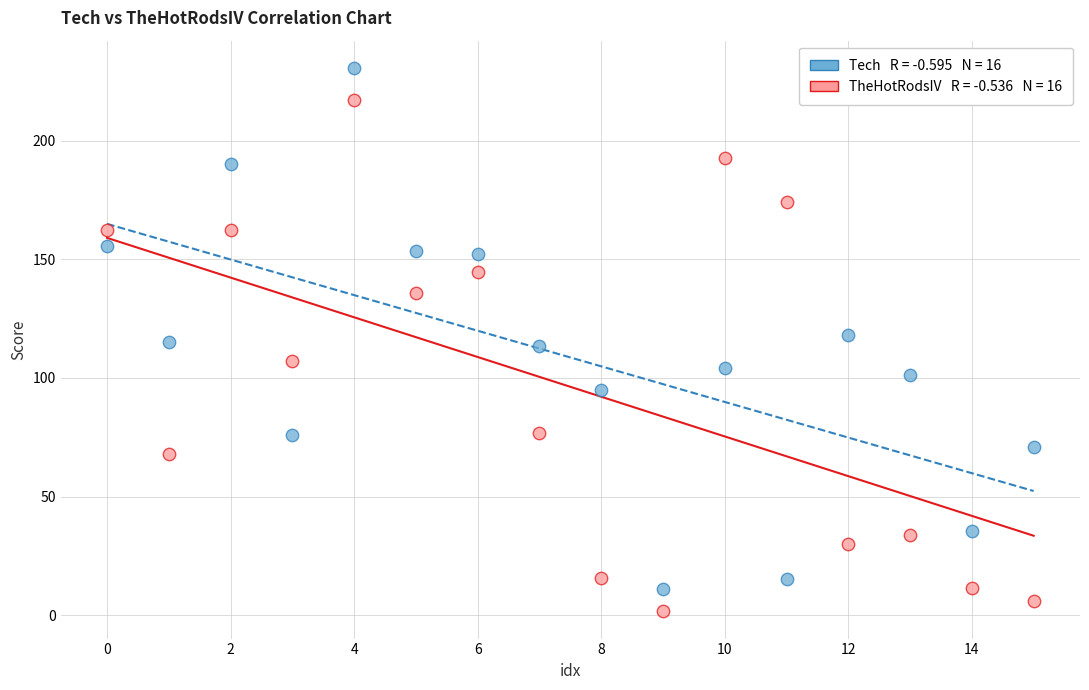

Across all data points, what is the range of Y values (max minus min)?

229.1